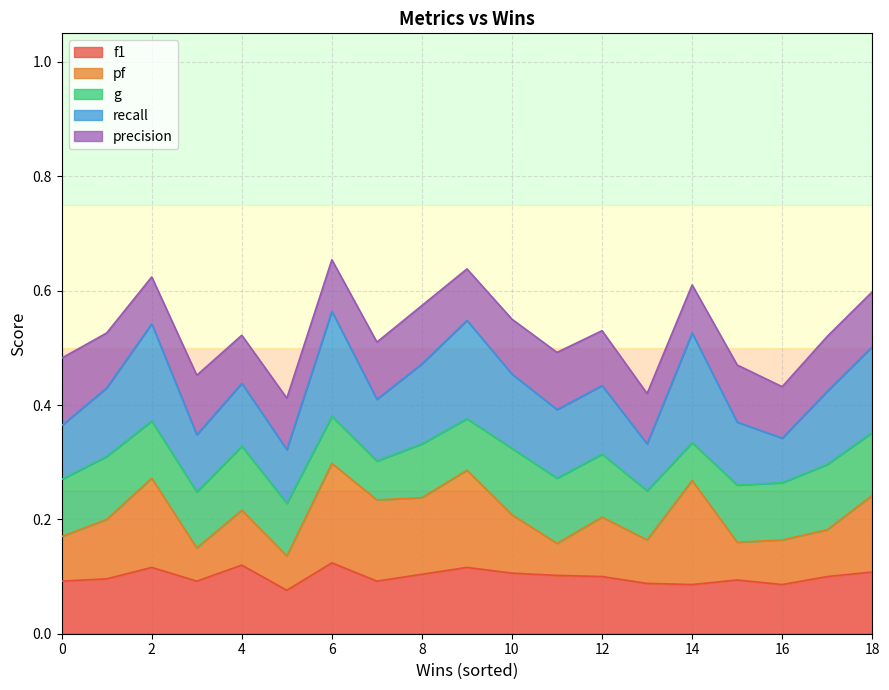

The f1 series shows 0.1 at 8. True or false?

True